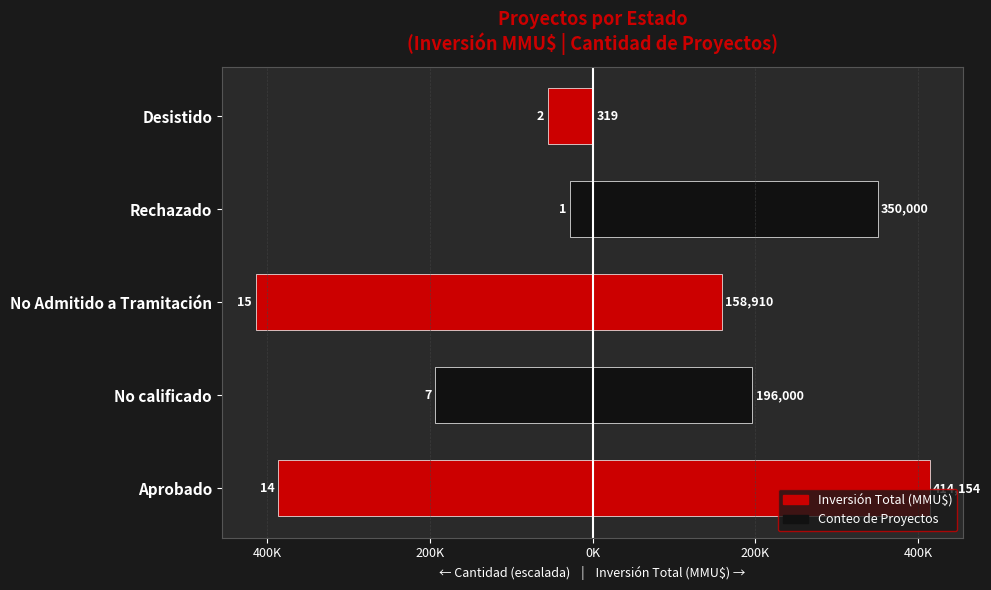

What is the average value of the Conteo (escalado) series?

-215360.1